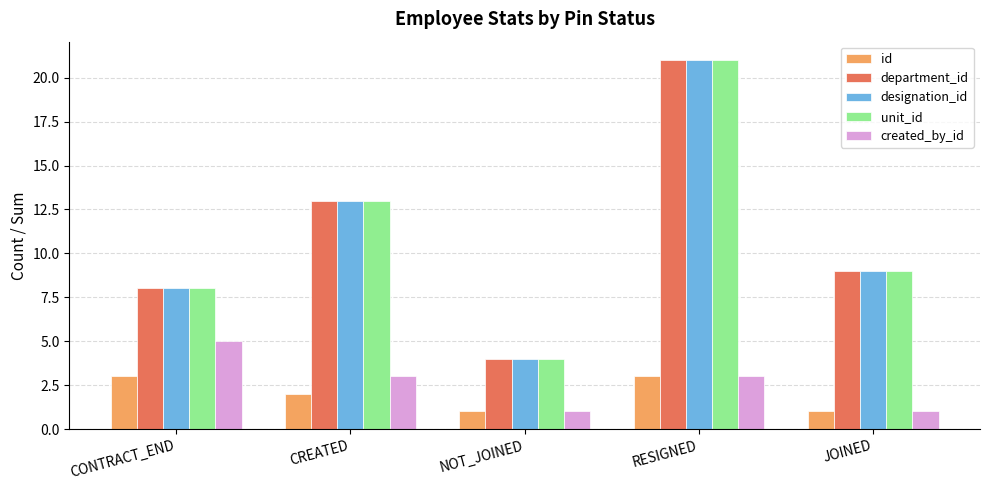

What is the sum of all unit_id values?

55